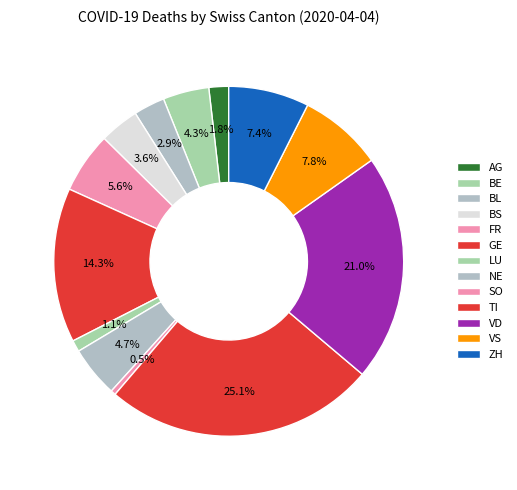

How many slices are in this pie chart?

13